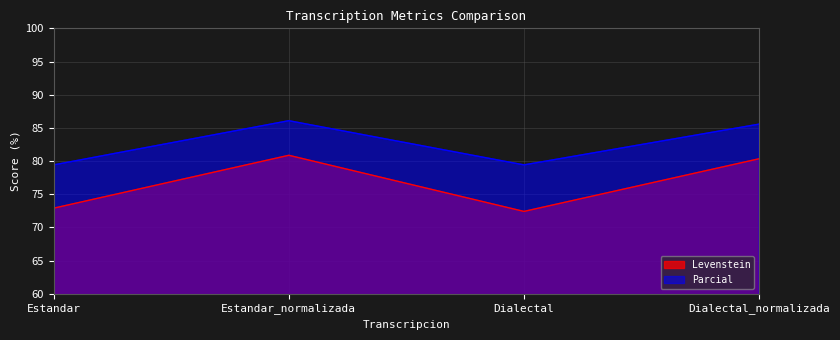

At which label does Parcial first exceed 85?

Estandar_normalizada